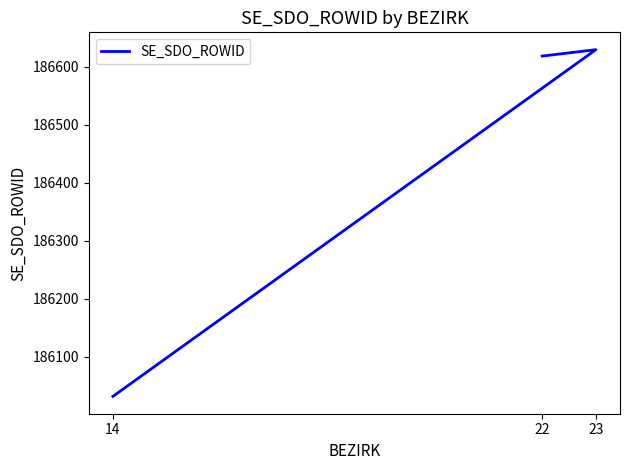

What is the smallest value displayed?

186032